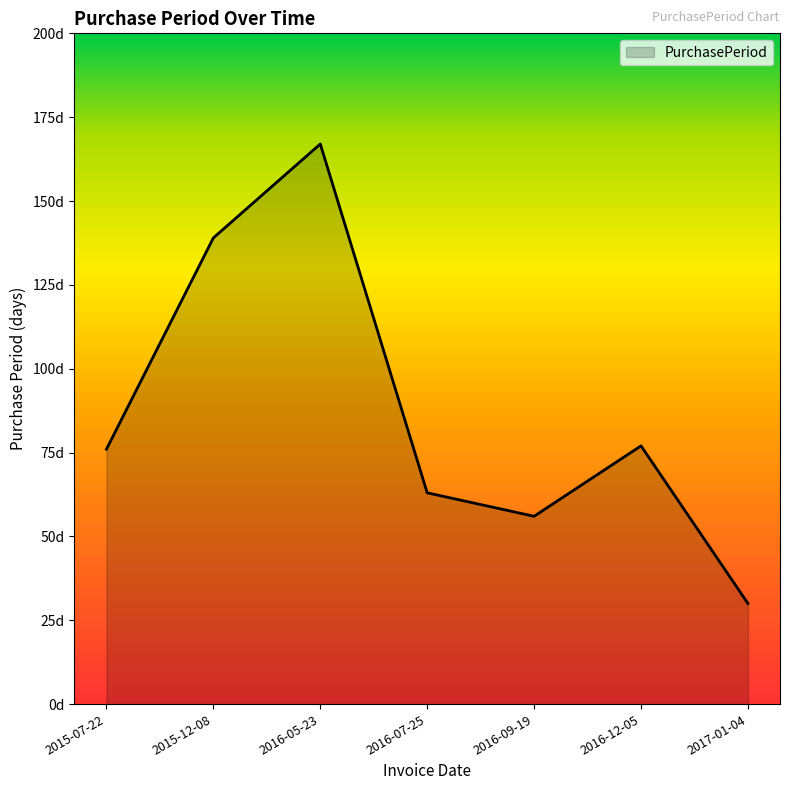

Does the chart have visible grid lines?

No